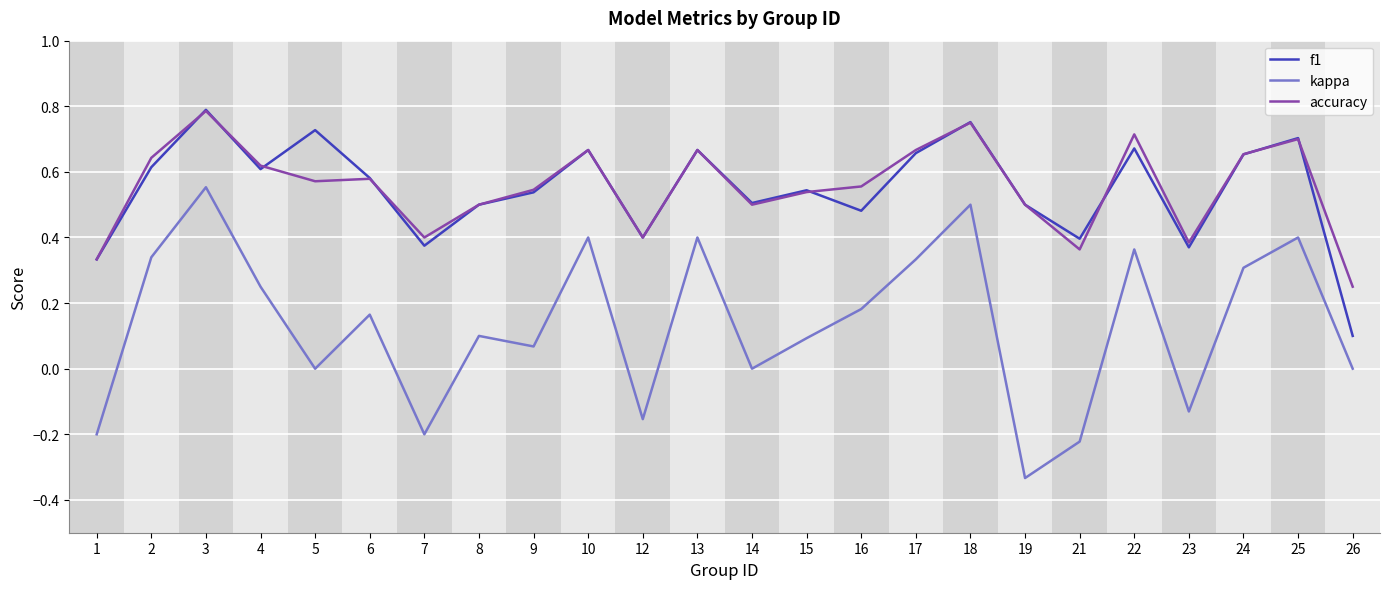

Is the value of kappa at 3 greater than the value of f1 at 19?

Yes